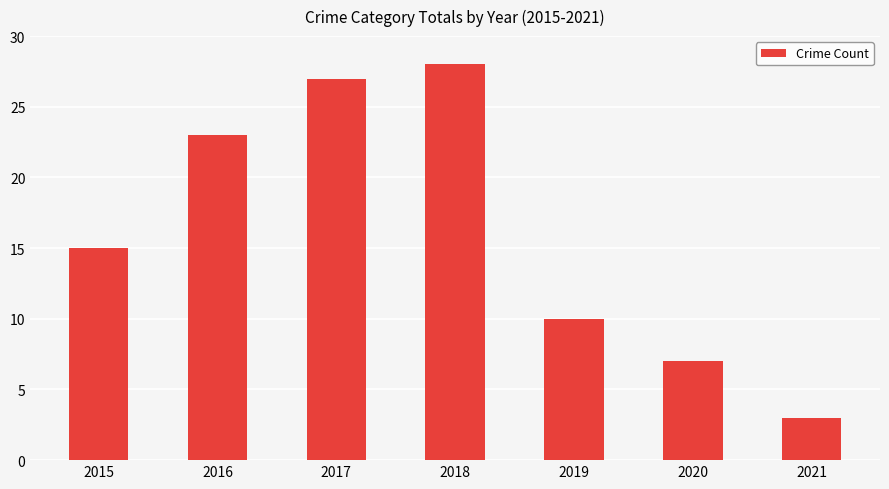

What is the change in value from 2016 to 2020?

-16